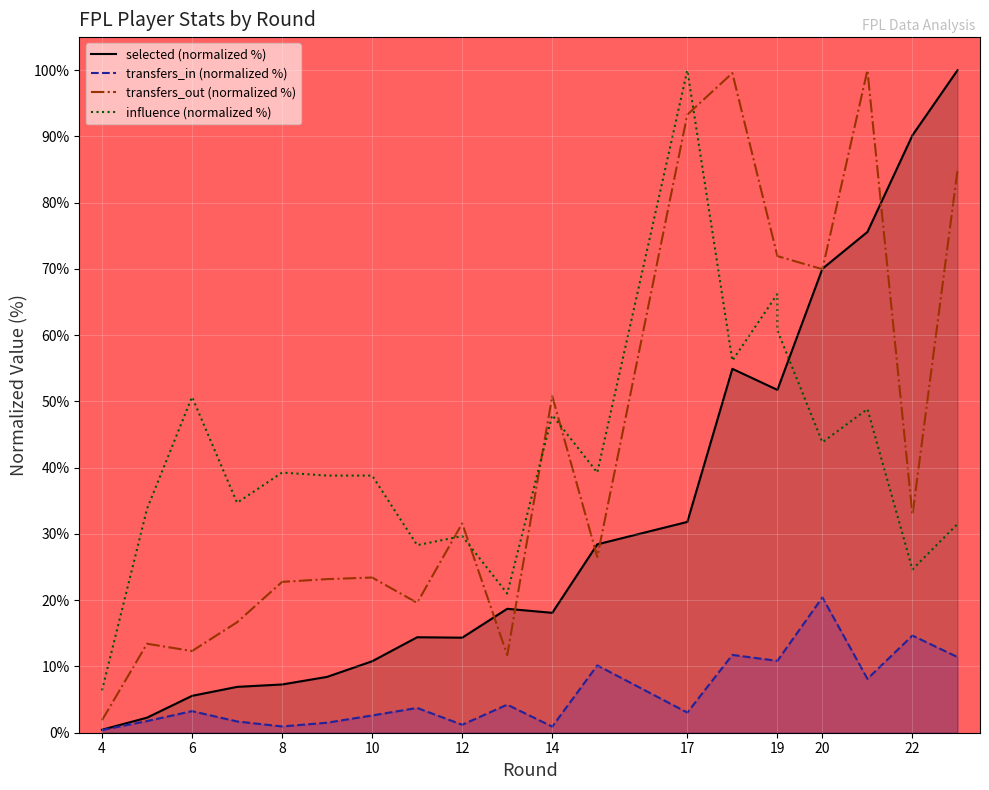

True or false: selected and transfers_in cross at least once.

False